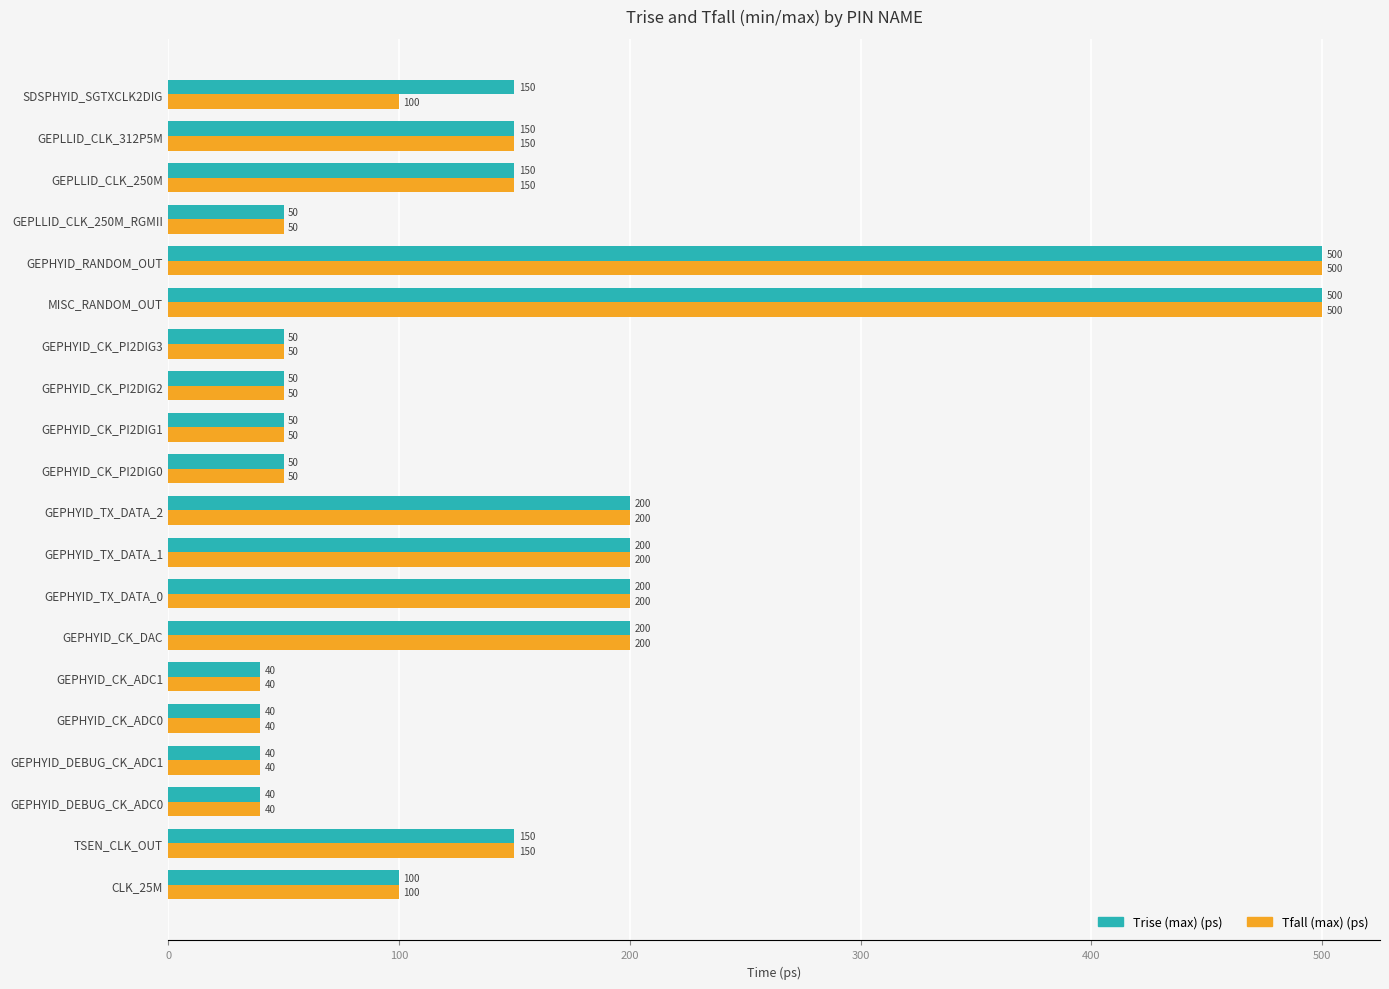

What is the difference between the second highest and minimum values in the Trise (max) (ps) series?

460